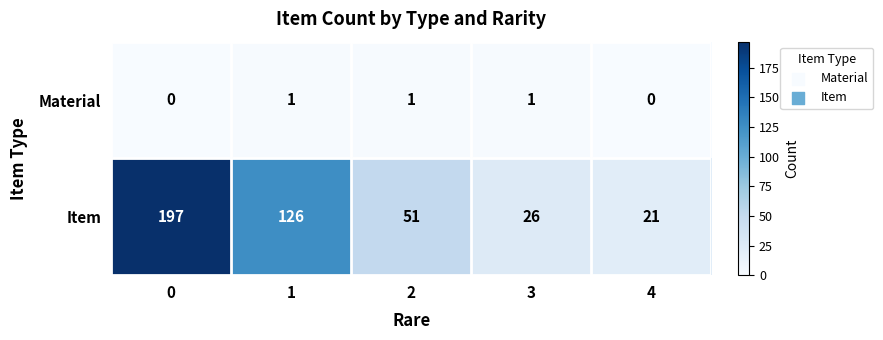

Rank the series by their average value, from lowest to highest.

Material, Item